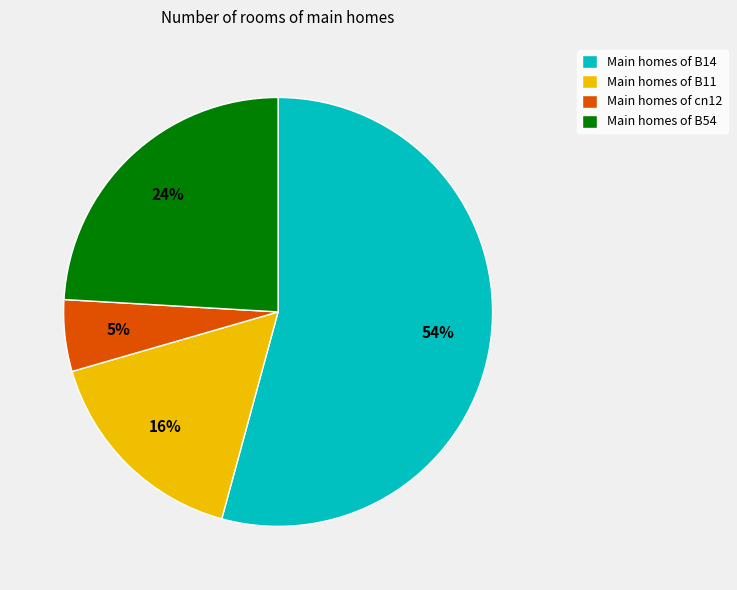

To the nearest percent, what is the average slice percentage?

25%